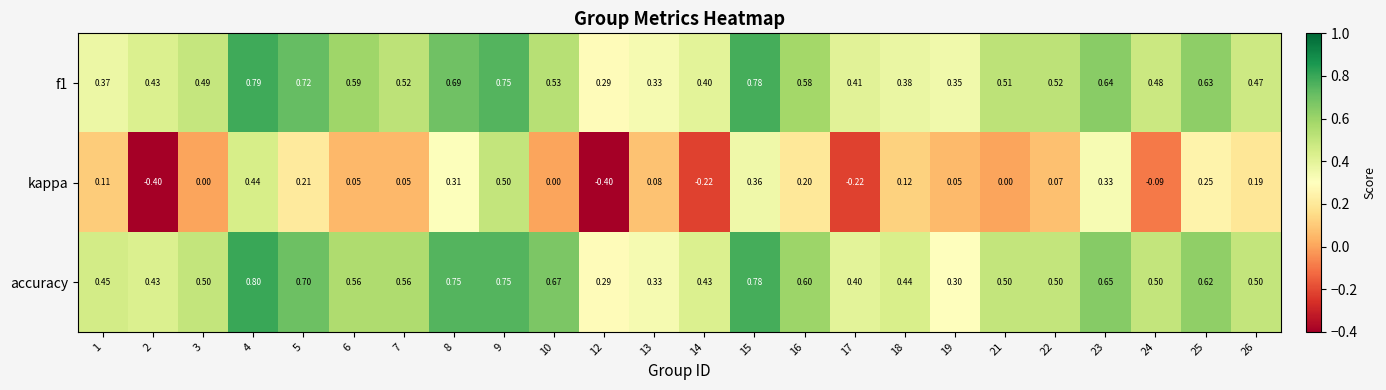

Which series has the widest spread of values?

kappa